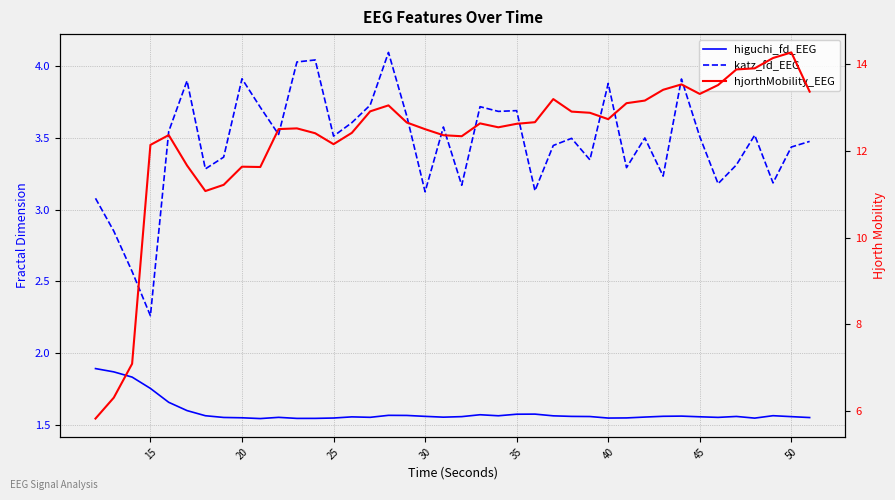

The higuchi_fd_EEG series shows 2.8 at 37. True or false?

False